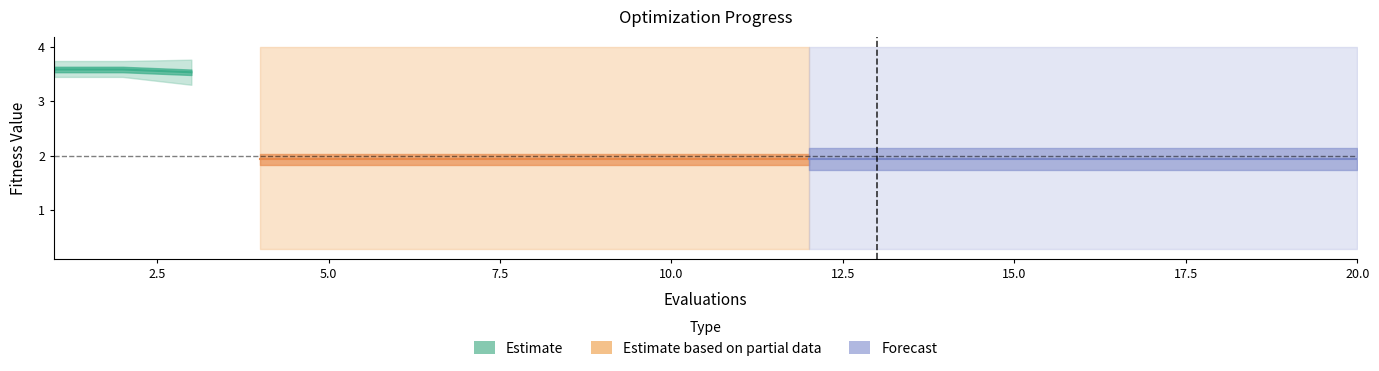

How many lines are shown in the chart?

3